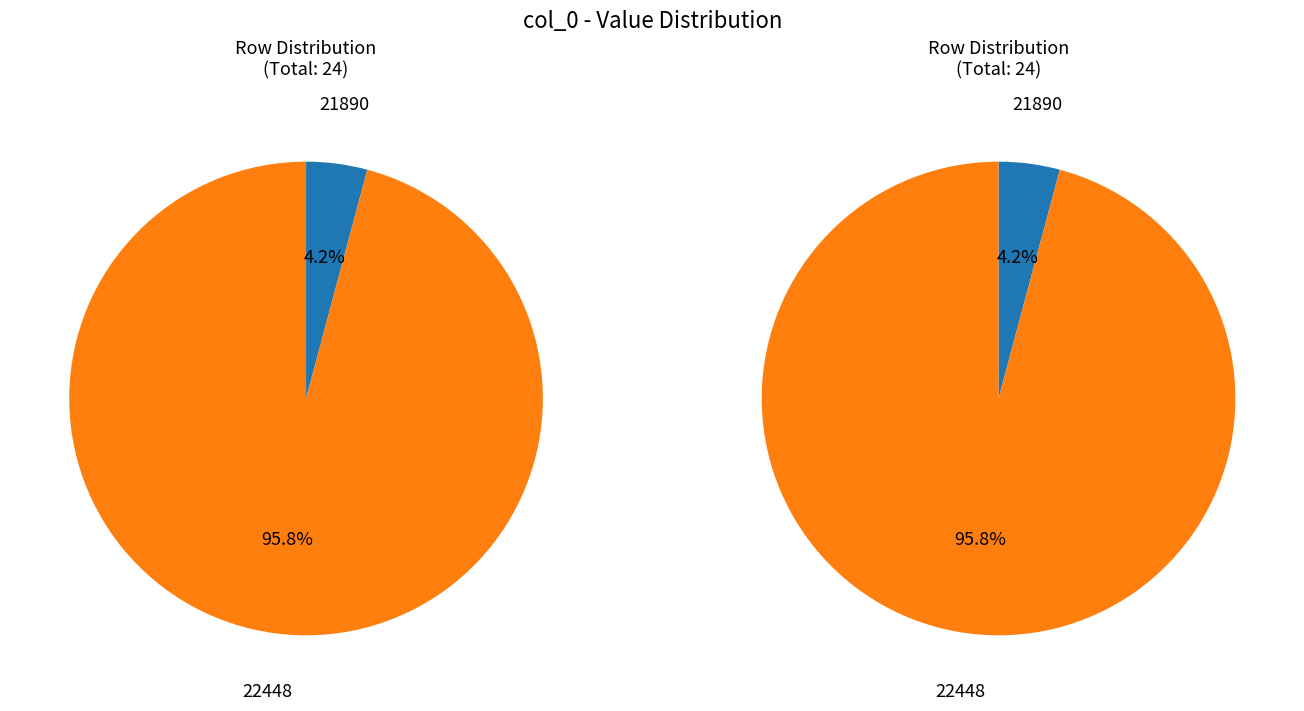

True or false: 21890 accounts for 4% of the total.

True